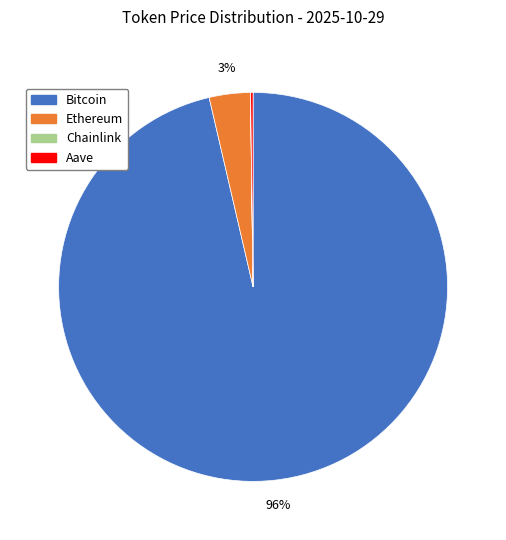

Which category accounts for the majority?

Bitcoin